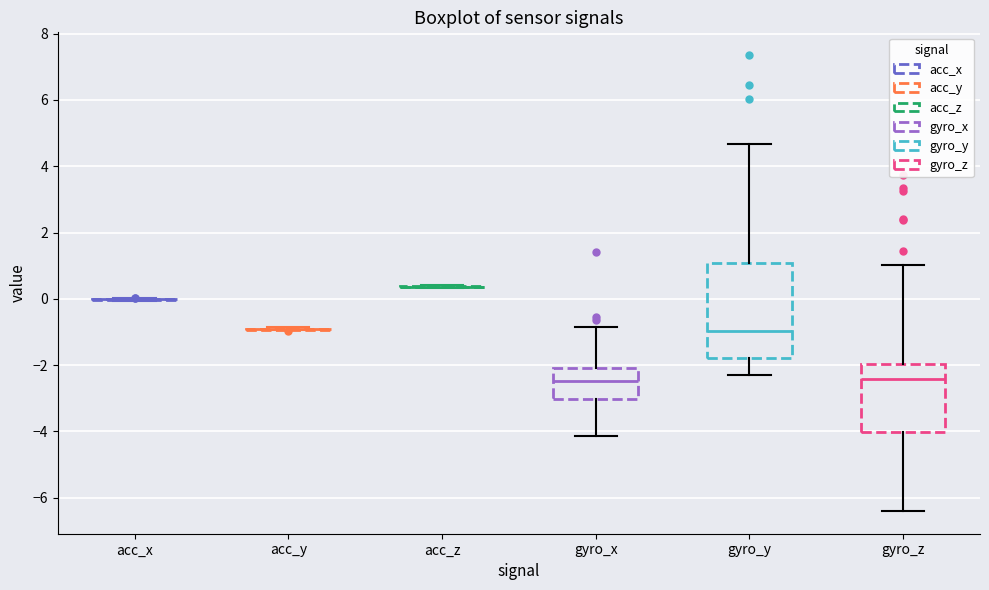

Reading left to right, transcribe this box plot: for each box, give where its median line is, the range the box spans, and where its two whiskers end, as read against the y-axis. The values are not printed on the chart, so give them approximately, as read against the axis.

acc_x: box collapsed to a line at 0.0, whiskers 0.0 to 0.0
acc_y: box collapsed to a line at -1.0, whiskers -1.0 to -0.8
acc_z: box collapsed to a line at 0.4, whiskers 0.4 to 0.4
gyro_x: median -2.4, box -3.0 to -2.0, whiskers -4.2 to -0.8
gyro_y: median -1.0, box -1.8 to 1.0, whiskers -2.2 to 4.6
gyro_z: median -2.4, box -4.0 to -2.0, whiskers -6.4 to 1.0